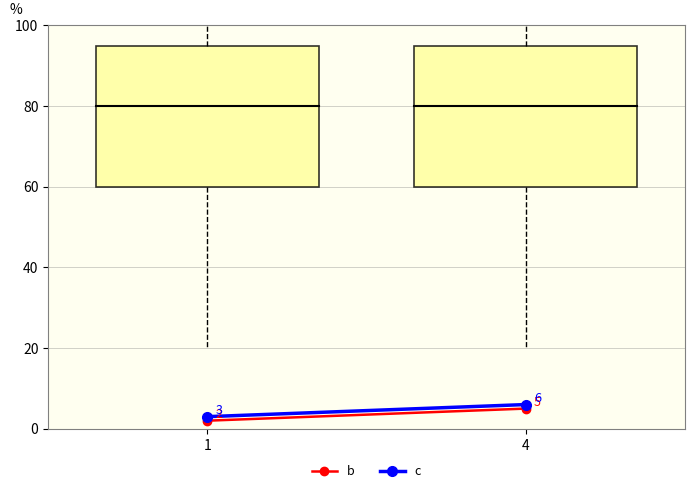

Which series has the largest total across all categories?

c